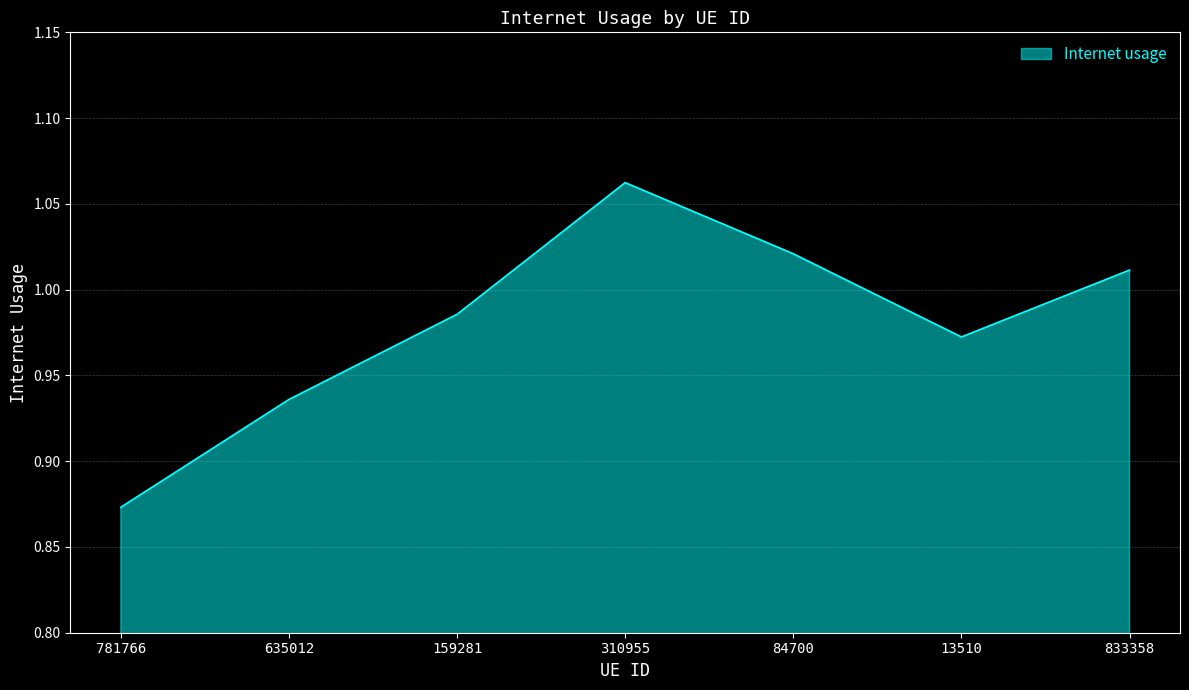

At which category does the chart reach its minimum across all series?

781766